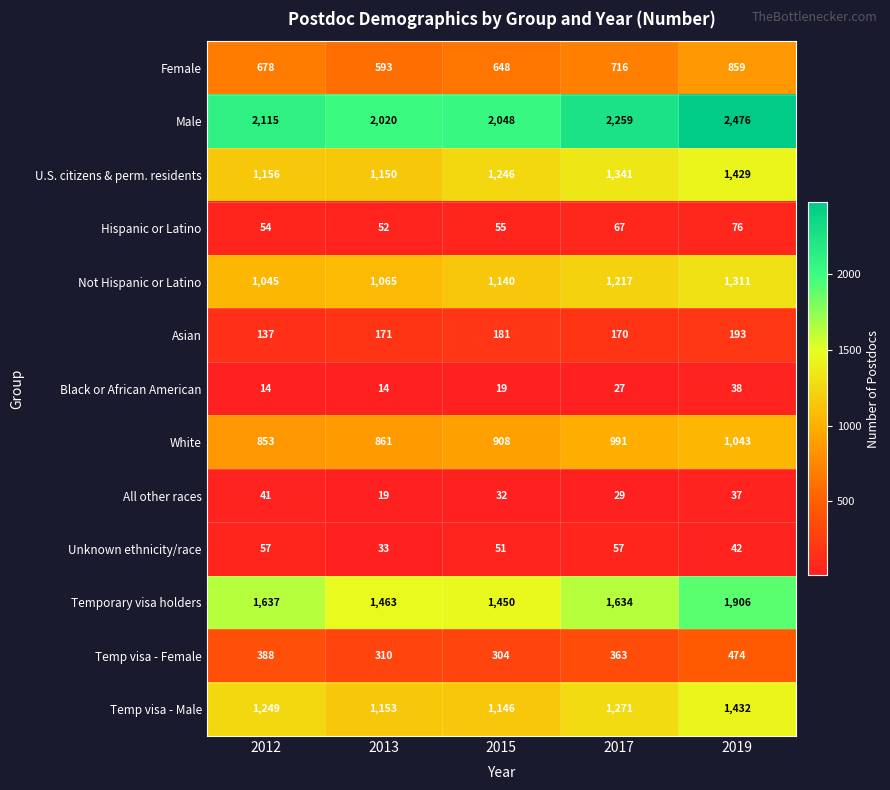

What is the maximum value shown in the chart?

2476